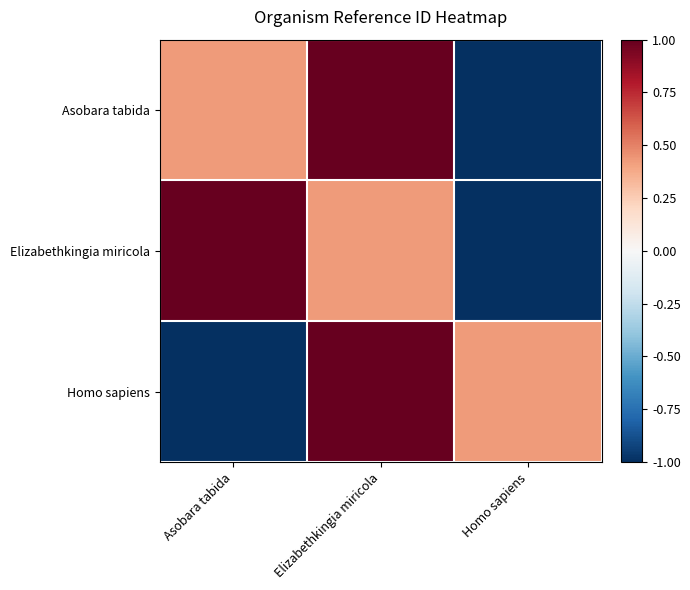

Which series changed the most between Asobara tabida and Elizabethkingia miricola?

Homo sapiens